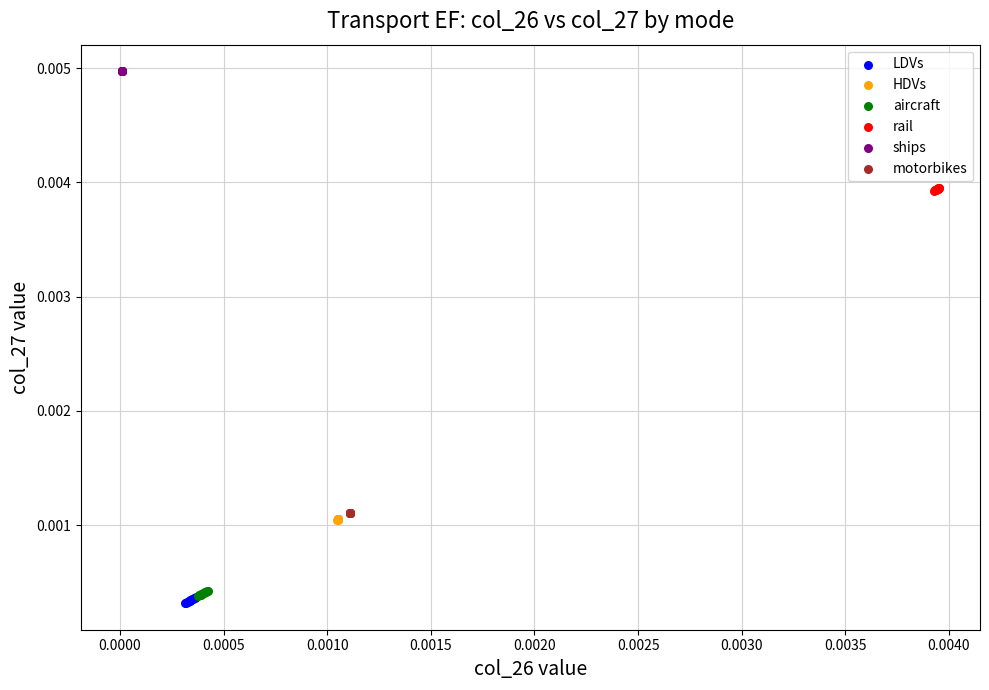

Which series contains the highest Y value?

ships